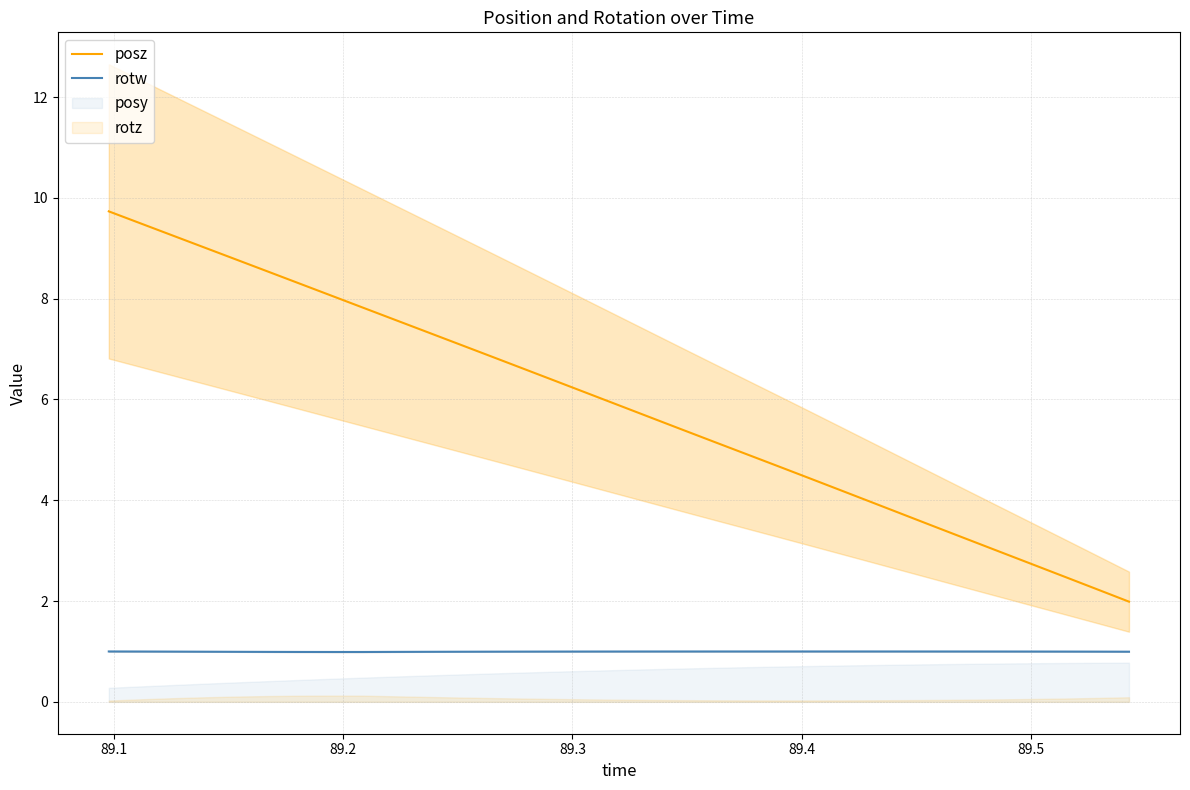

What is the lowest value of the rotw series?

1.0